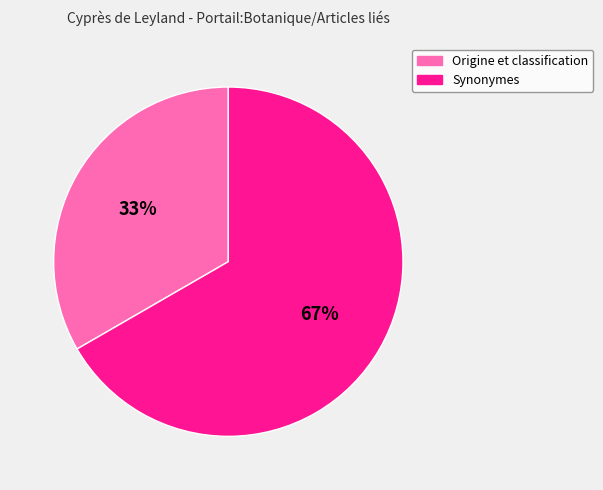

Which has a higher value, Synonymes or Origine et classification?

Synonymes